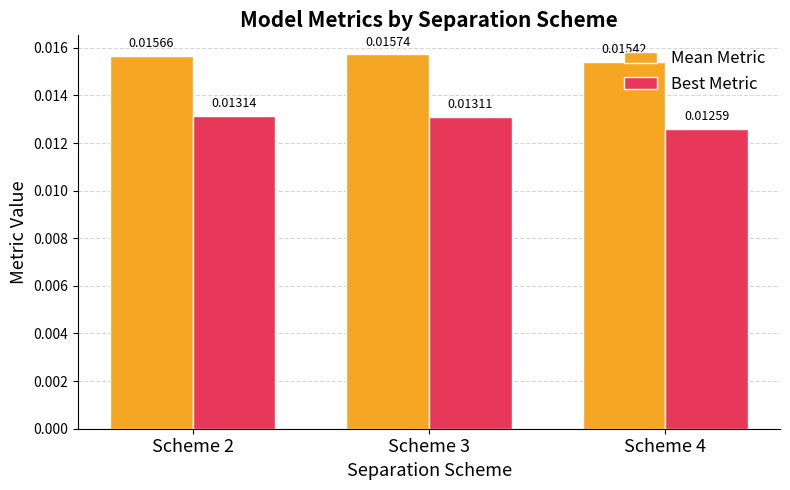

Are the bars horizontal?

No